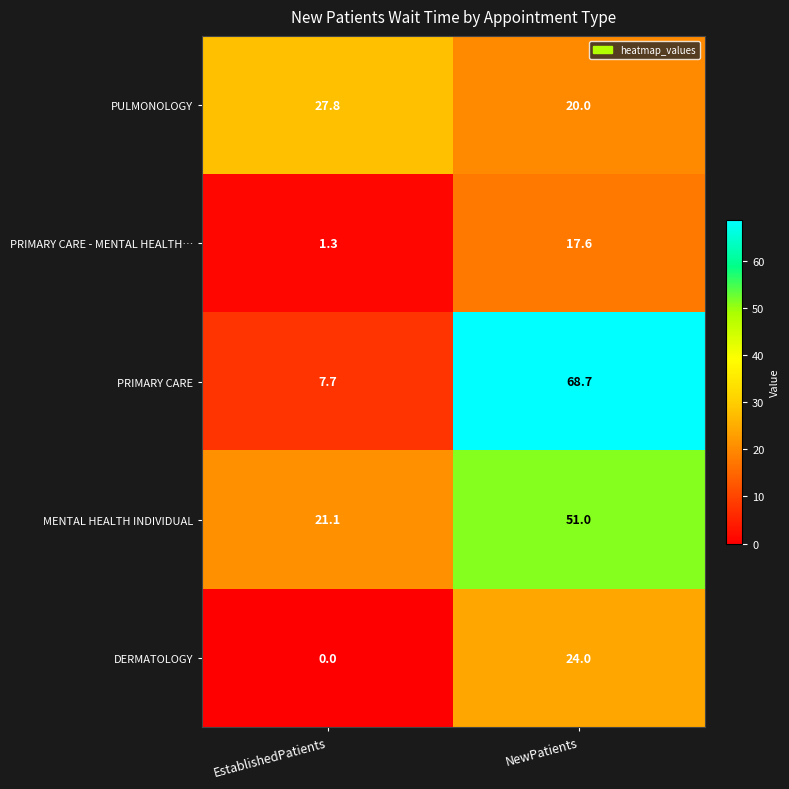

What is the difference between the highest and lowest values at NewPatients?

51.1